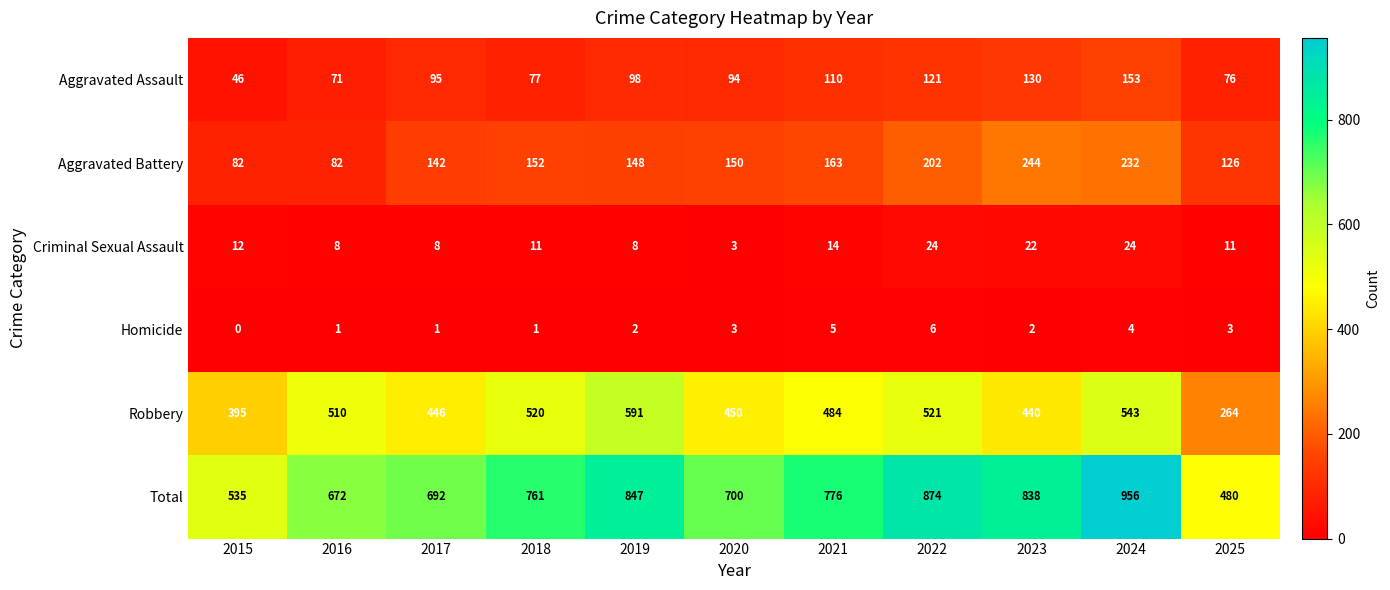

What value does the Total series have at 2023?

838